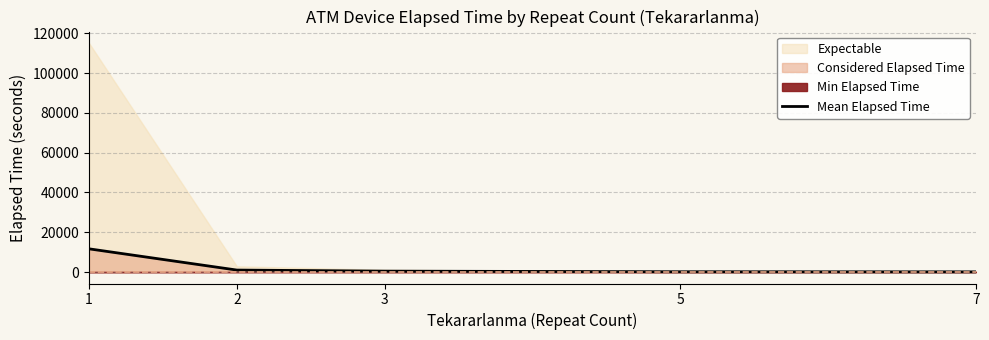

Reading left to right, list all the values displayed in this chart.

1=11667.6	2=996.1	3=457.5	5=152.5	7=97.5